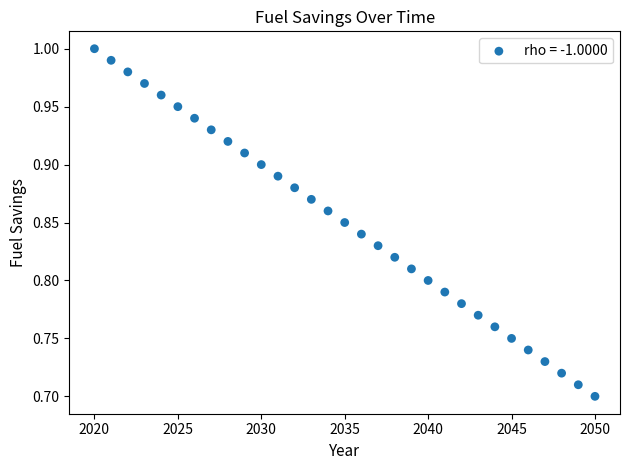

What is the range of X values (max minus min)?

30.0